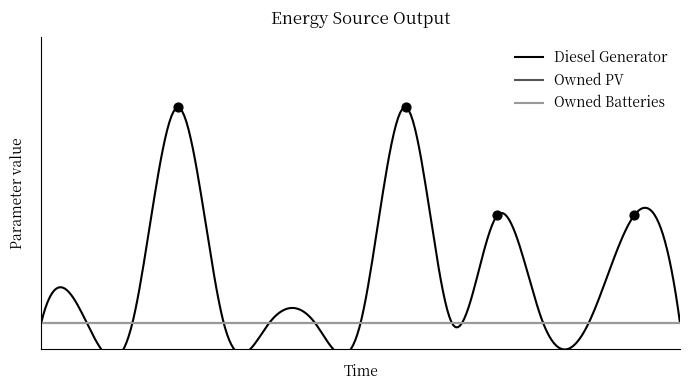

Which series contains the lowest Y value?

Diesel Generator